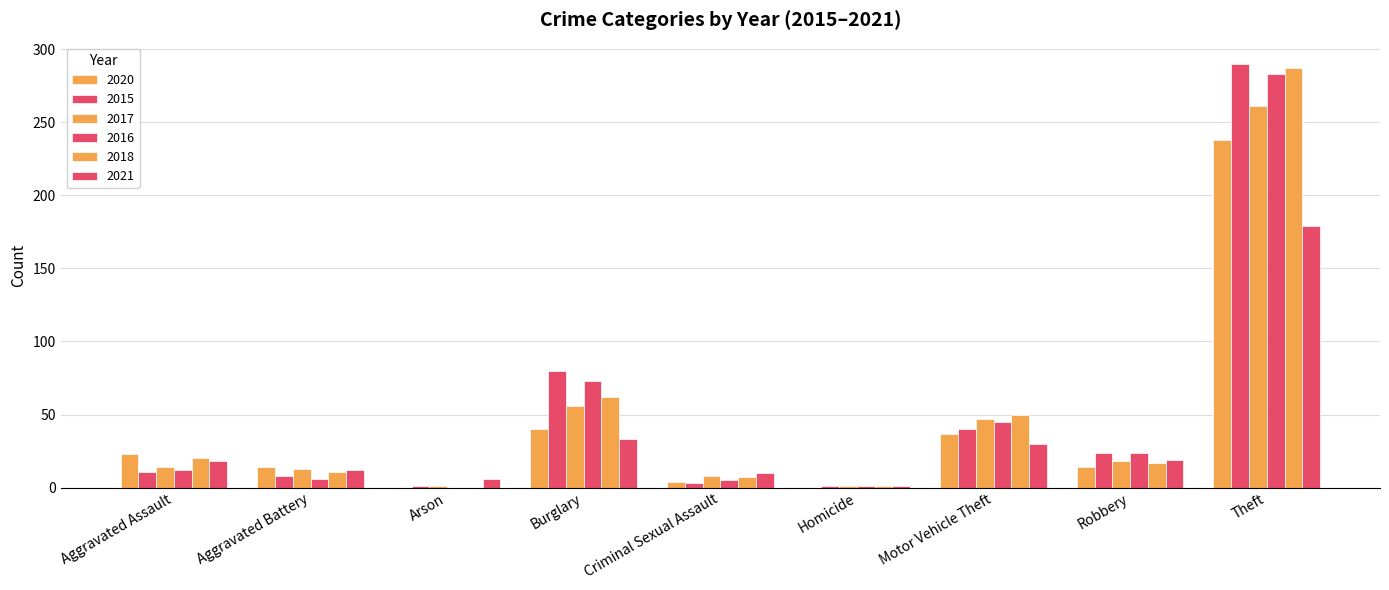

Are the bars grouped side by side (vs. stacked)?

Yes